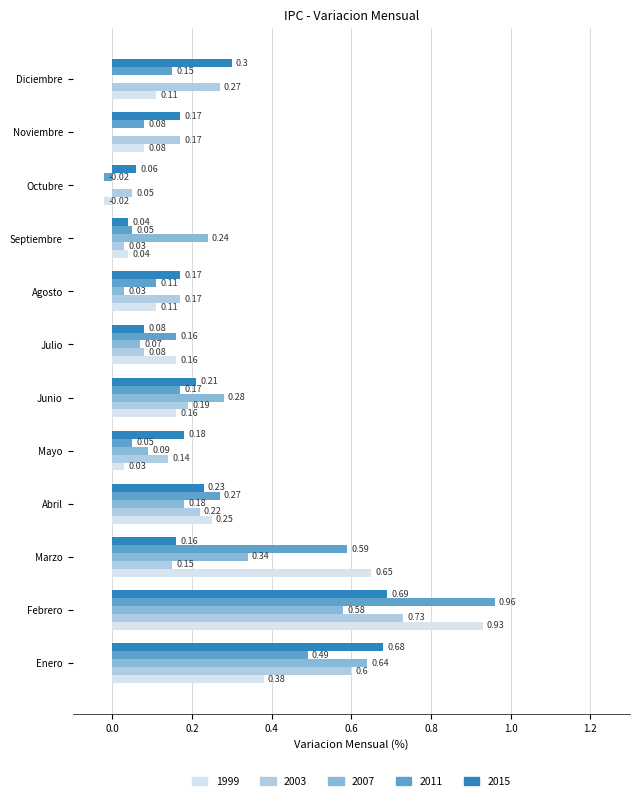

Which label corresponds to the largest value in the chart?

Febrero